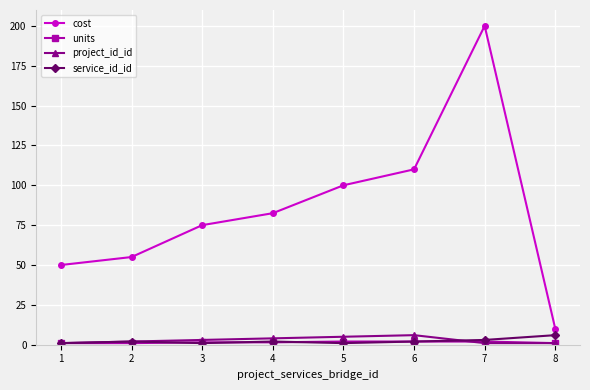

Is it true that cost equals 48.0 at 6?

False